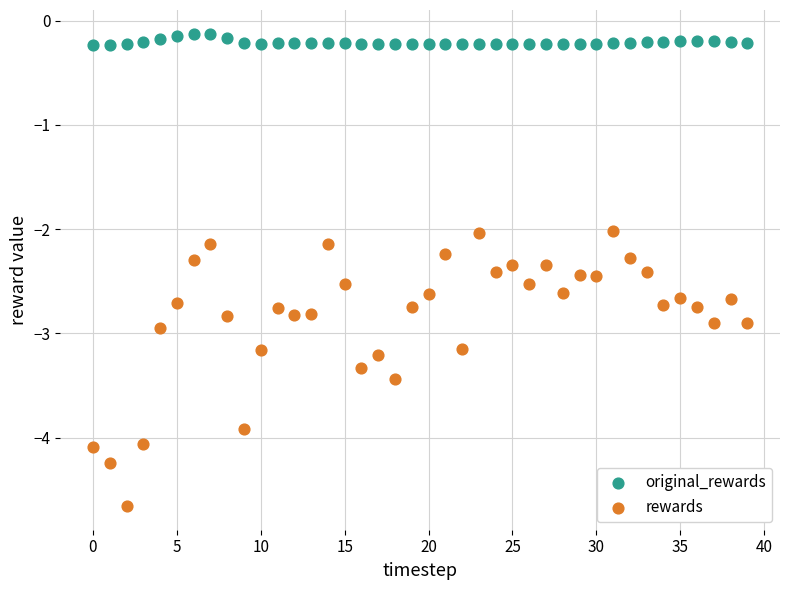

Which series contains the highest Y value?

original_rewards